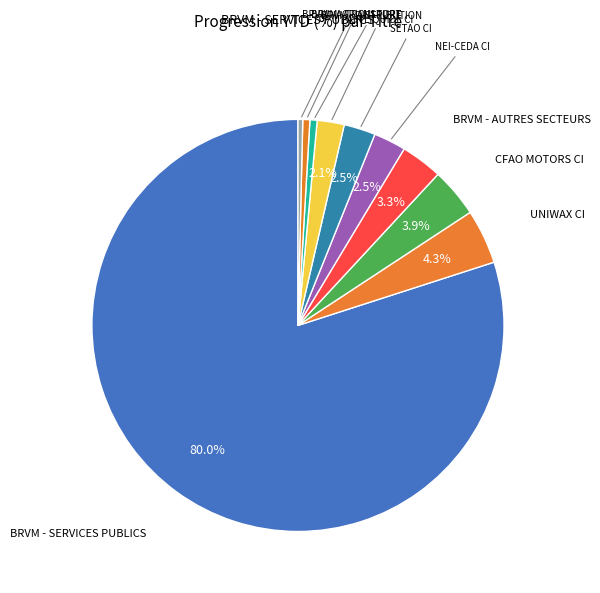

Count the number of slices in the pie.

10